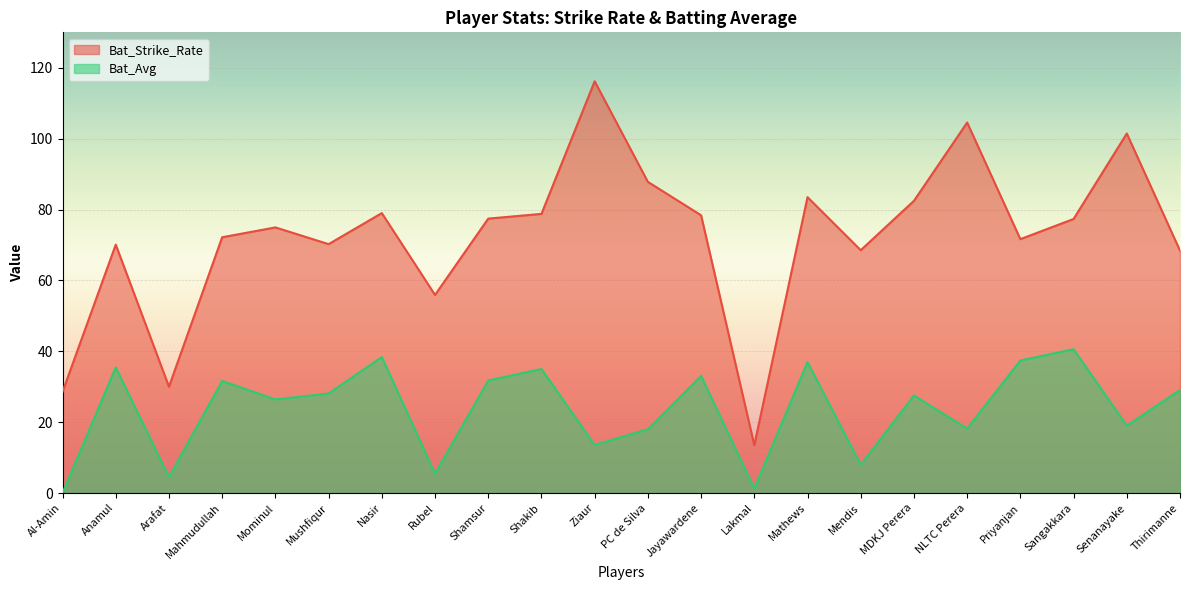

Rank the series at Mominul from highest to lowest value.

Bat_Strike_Rate, Bat_Avg